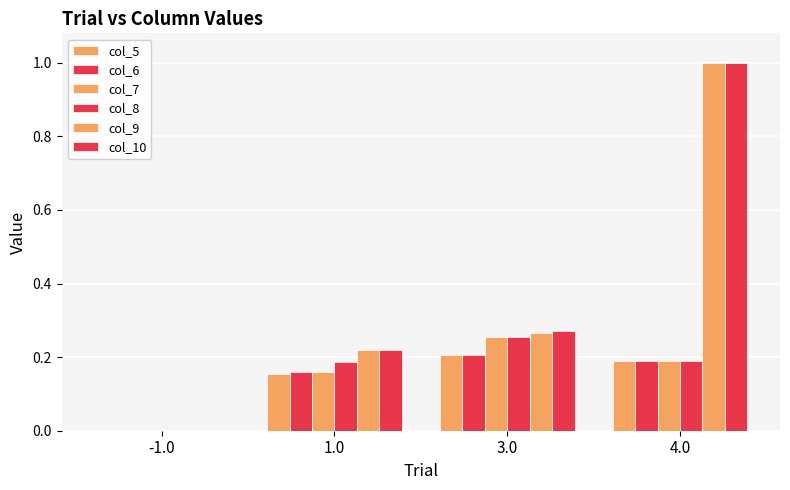

How many groups of bars are there?

4